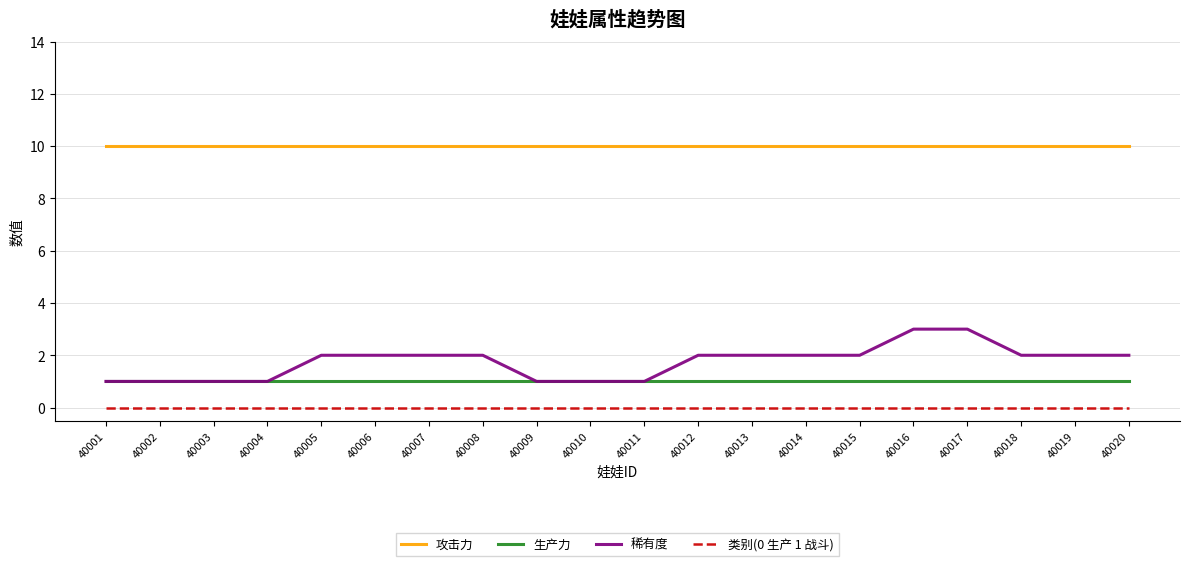

What is the lowest value of the 攻击力 series?

10